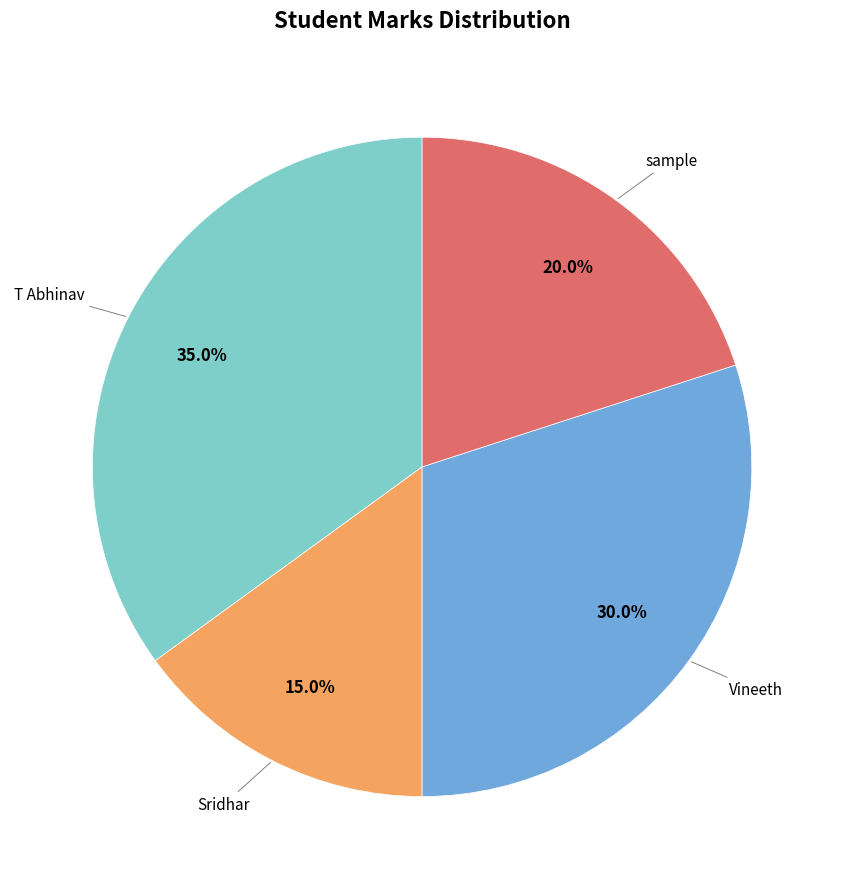

To the nearest percent, what is the combined percentage of sample and T Abhinav?

55%